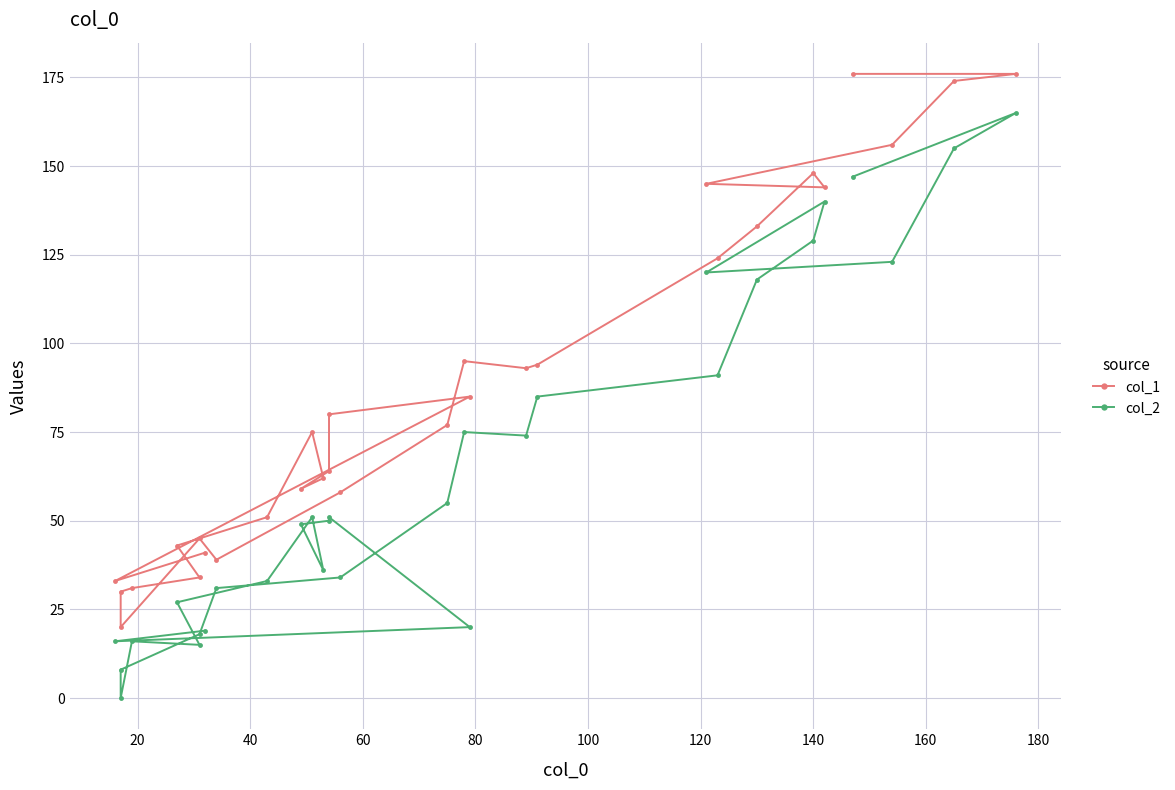

At which category does col_1 reach its first local peak?

40